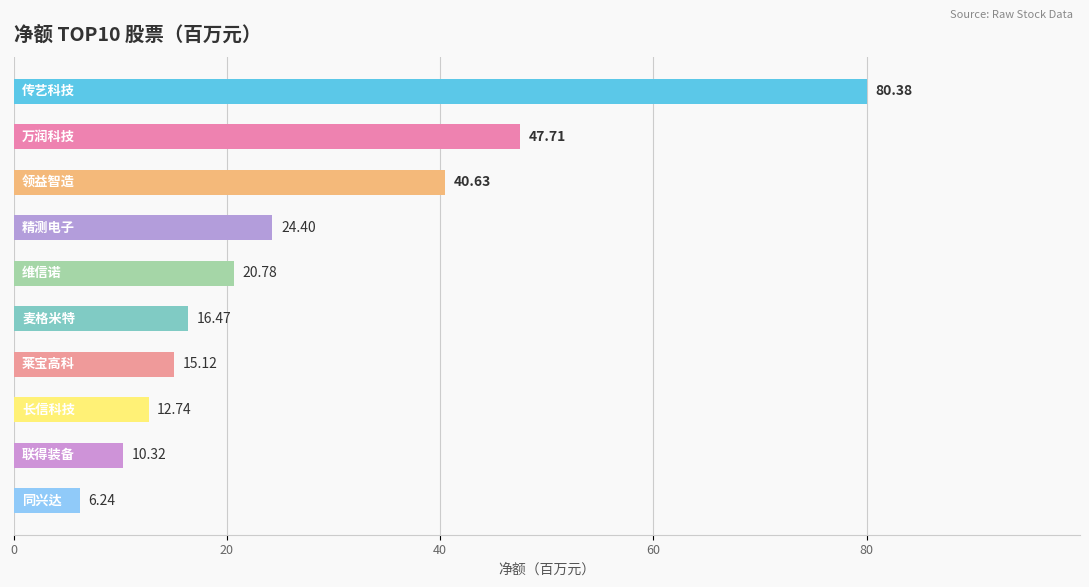

What is the average value?

27.5